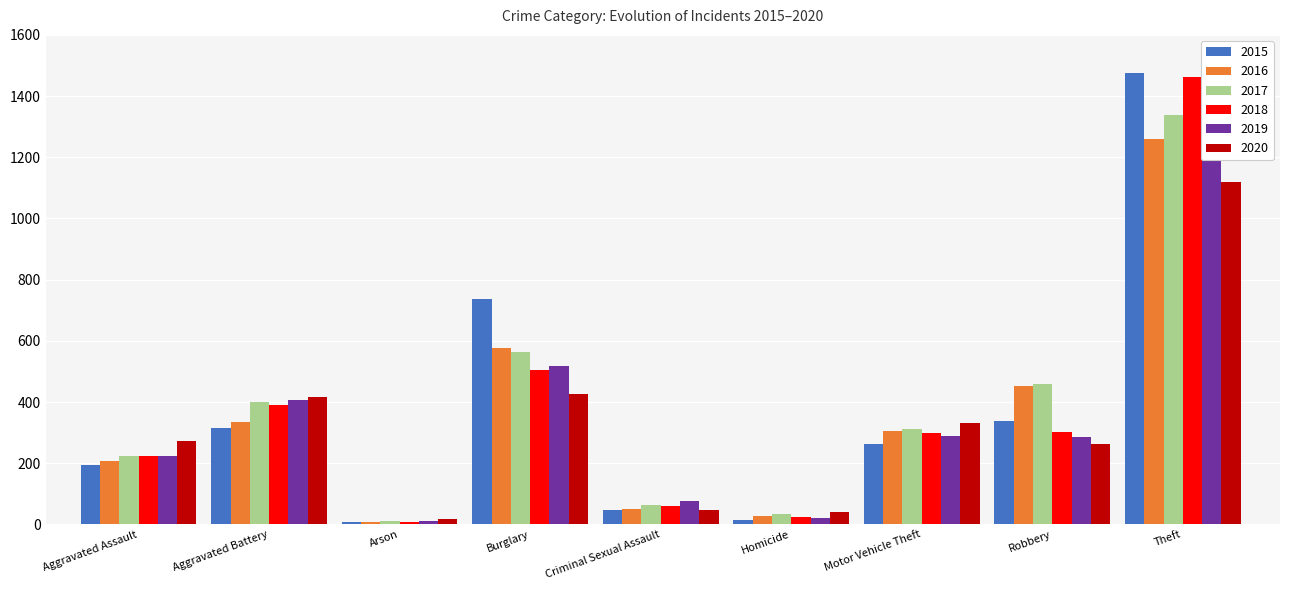

What position from the right is Arson?

7